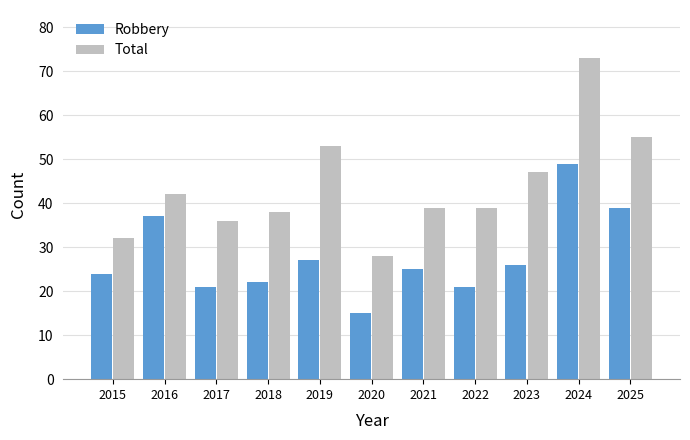

Which series changed the most between 2016 and 2025?

Total